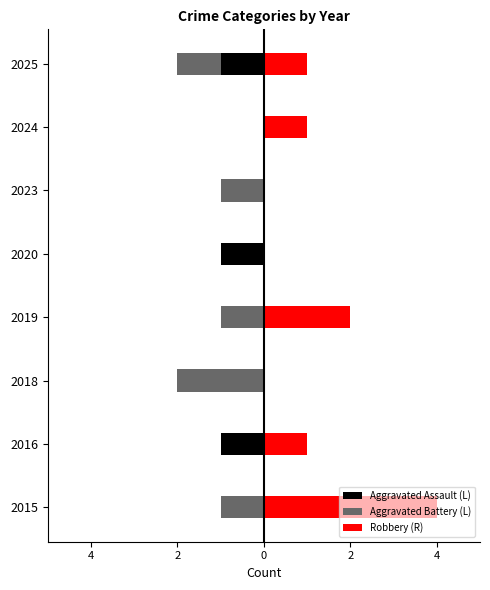

What is the greatest value displayed?

4